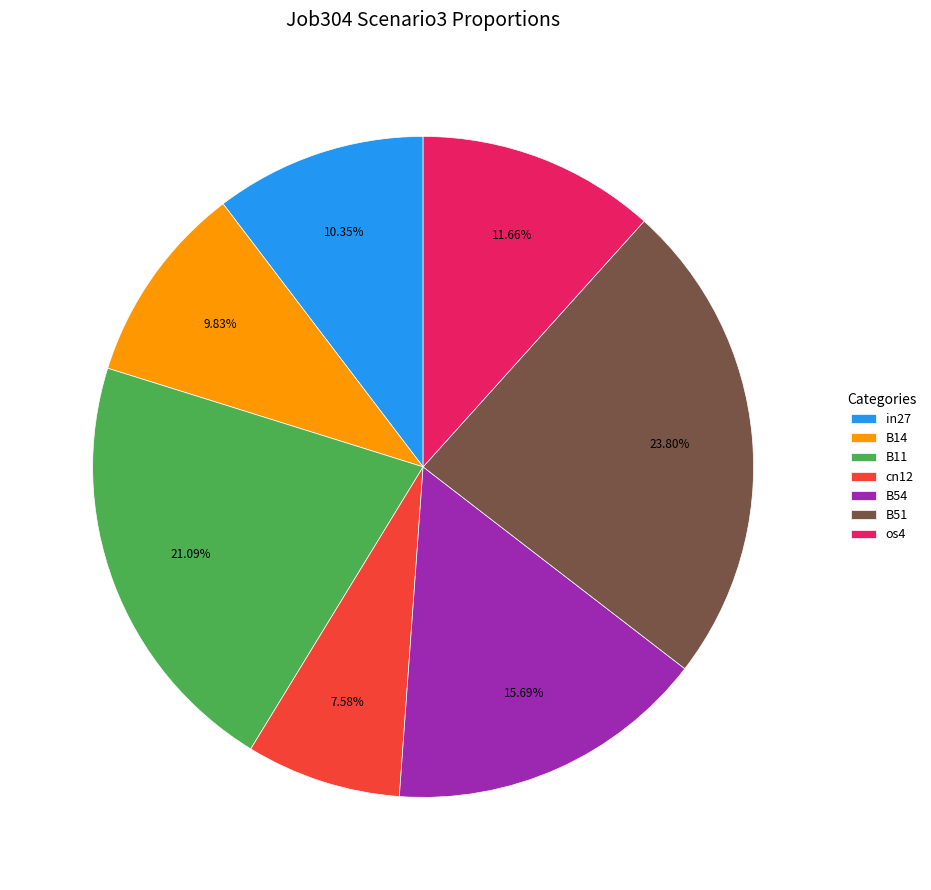

True or false: B54 accounts for 3% of the total.

False